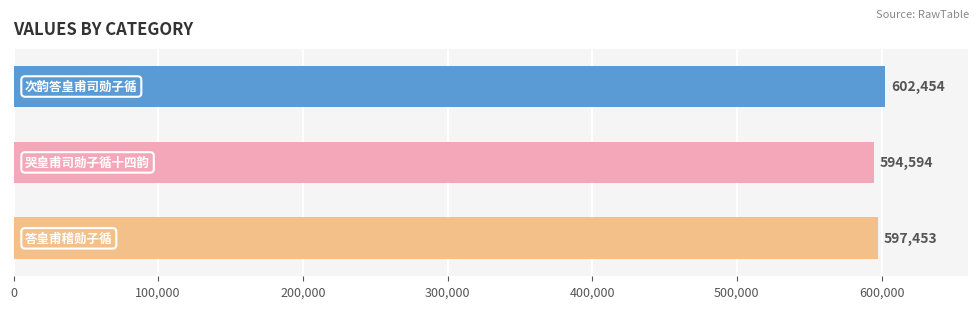

How many values are between 594594 and 602454?

3